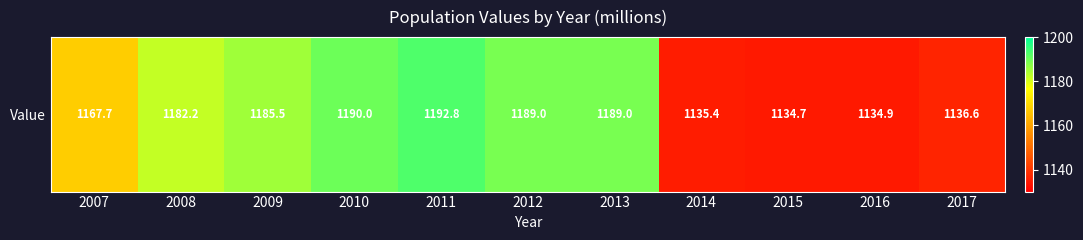

What is the difference between the maximum and minimum values?

58.1